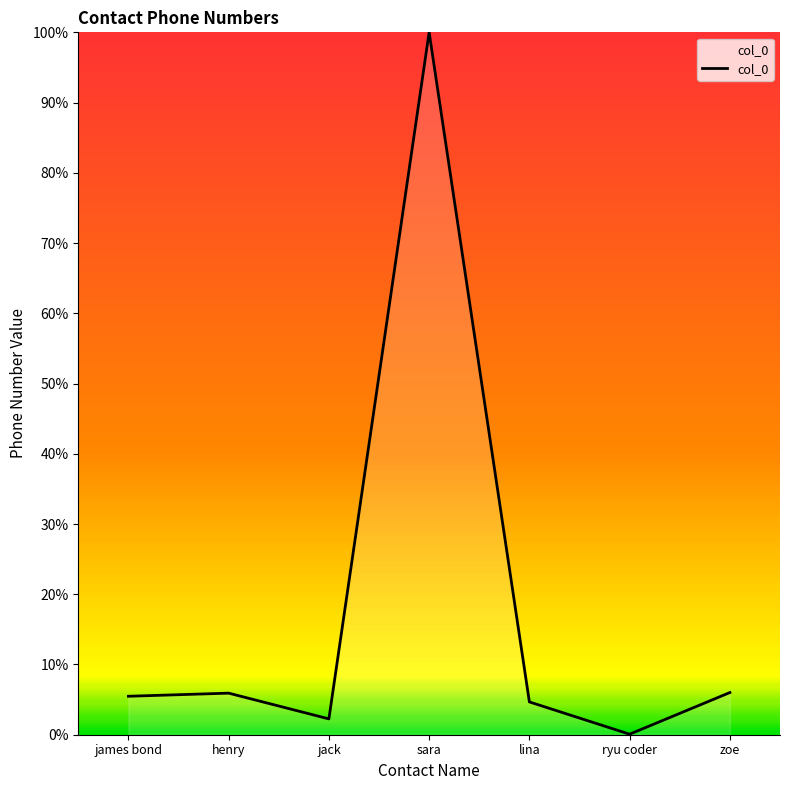

How many interior local valleys (lower than both neighbors) does the data have?

2